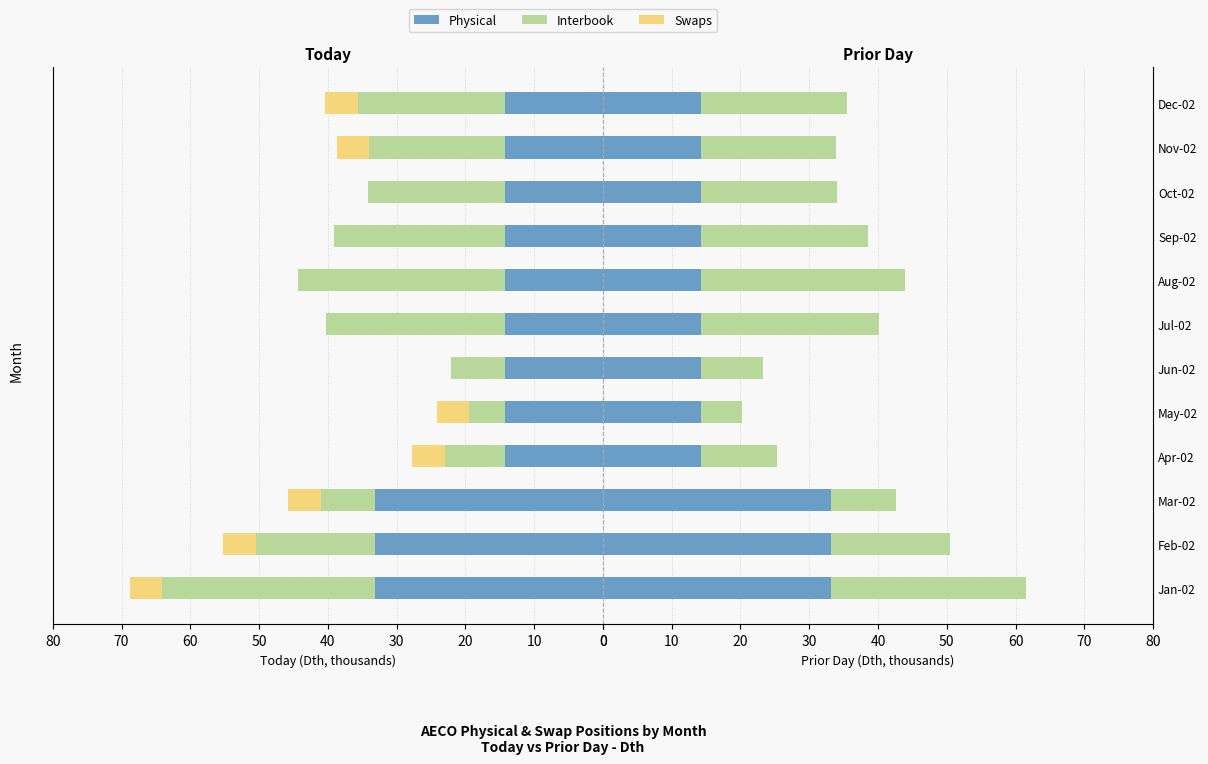

Reading left to right, list all the values displayed in this chart.

Physical (Today): 33.2	33.2	33.2	14.2	14.2	14.2	14.2	14.2	14.2	14.2	14.2	14.2
Interbook (Today): 30.9	17.3	7.8	8.8	5.2	7.9	26.0	30.2	24.9	19.9	19.7	21.5
Swaps (Today): 4.7	4.7	4.7	4.7	4.7	0.0	0.0	0.0	0.0	0.0	4.7	4.7
Physical (Prior): 33.2	33.2	33.2	14.2	14.2	14.2	14.2	14.2	14.2	14.2	14.2	14.2
Interbook (Prior): 28.4	17.4	9.4	11.1	6.0	9.1	25.9	29.6	24.4	19.8	19.6	21.3